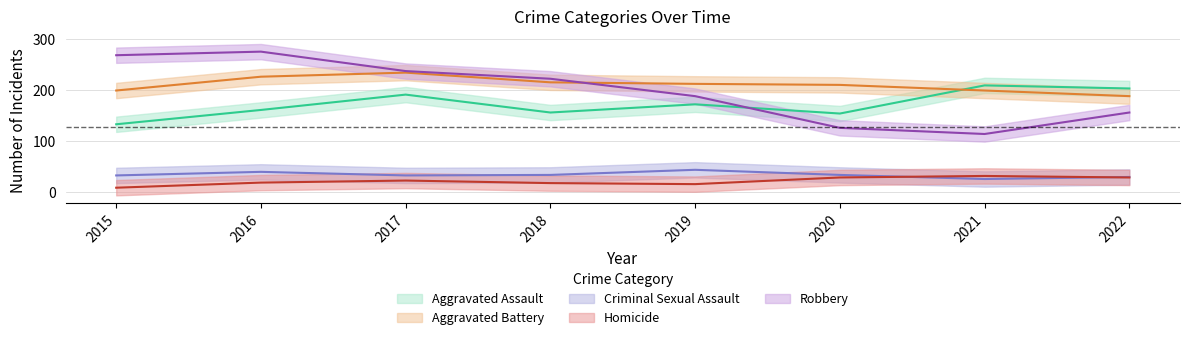

How many intersections are there between Homicide and Criminal Sexual Assault?

2